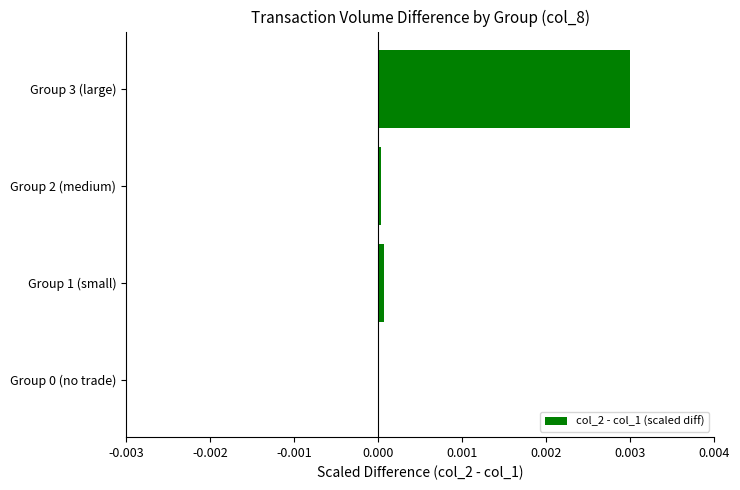

True or false: the data shows 0.0 at Group 2 (medium).

True